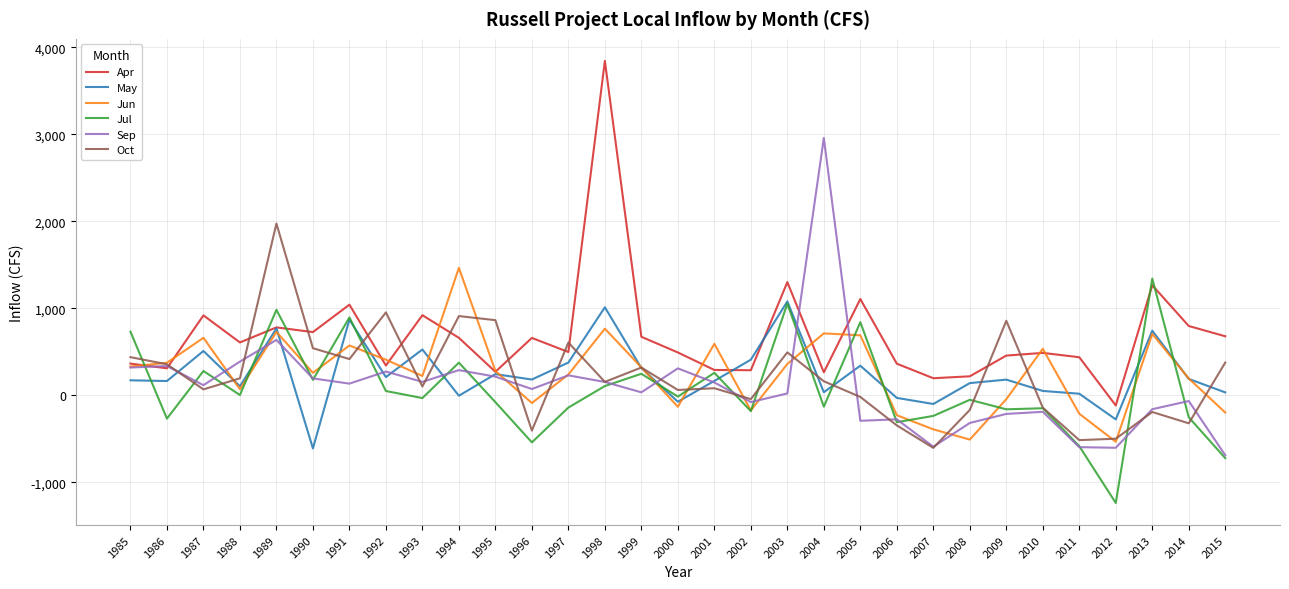

True or false: May and Oct cross at least once.

True